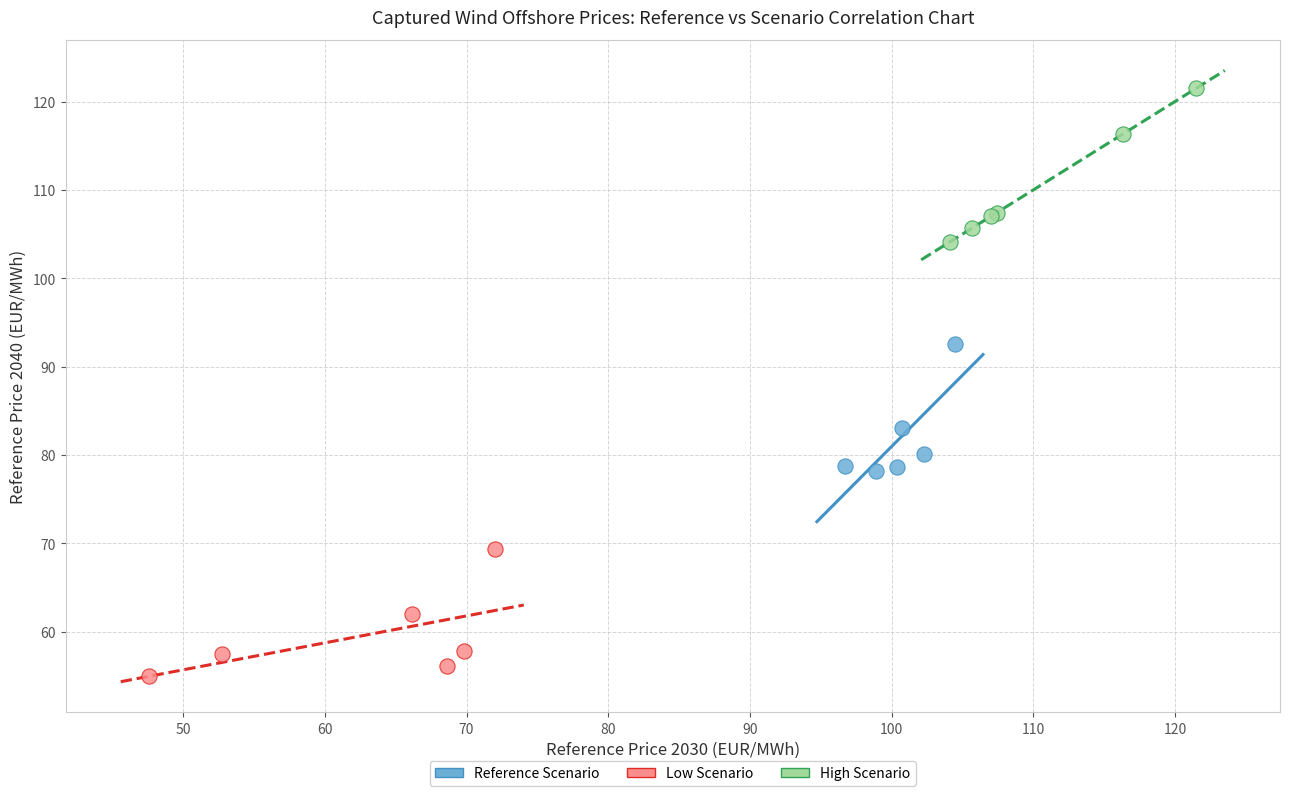

Which series contains the lowest Y value?

Low Scenario